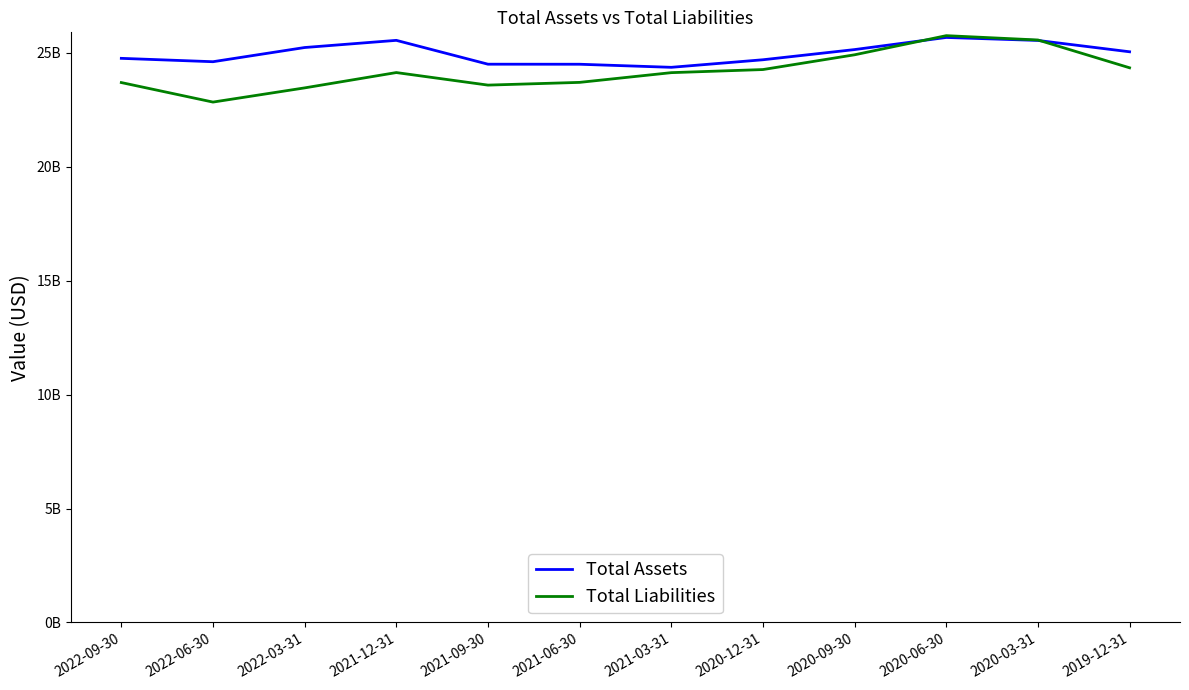

What is the minimum value for Total Liabilities?

22843000000